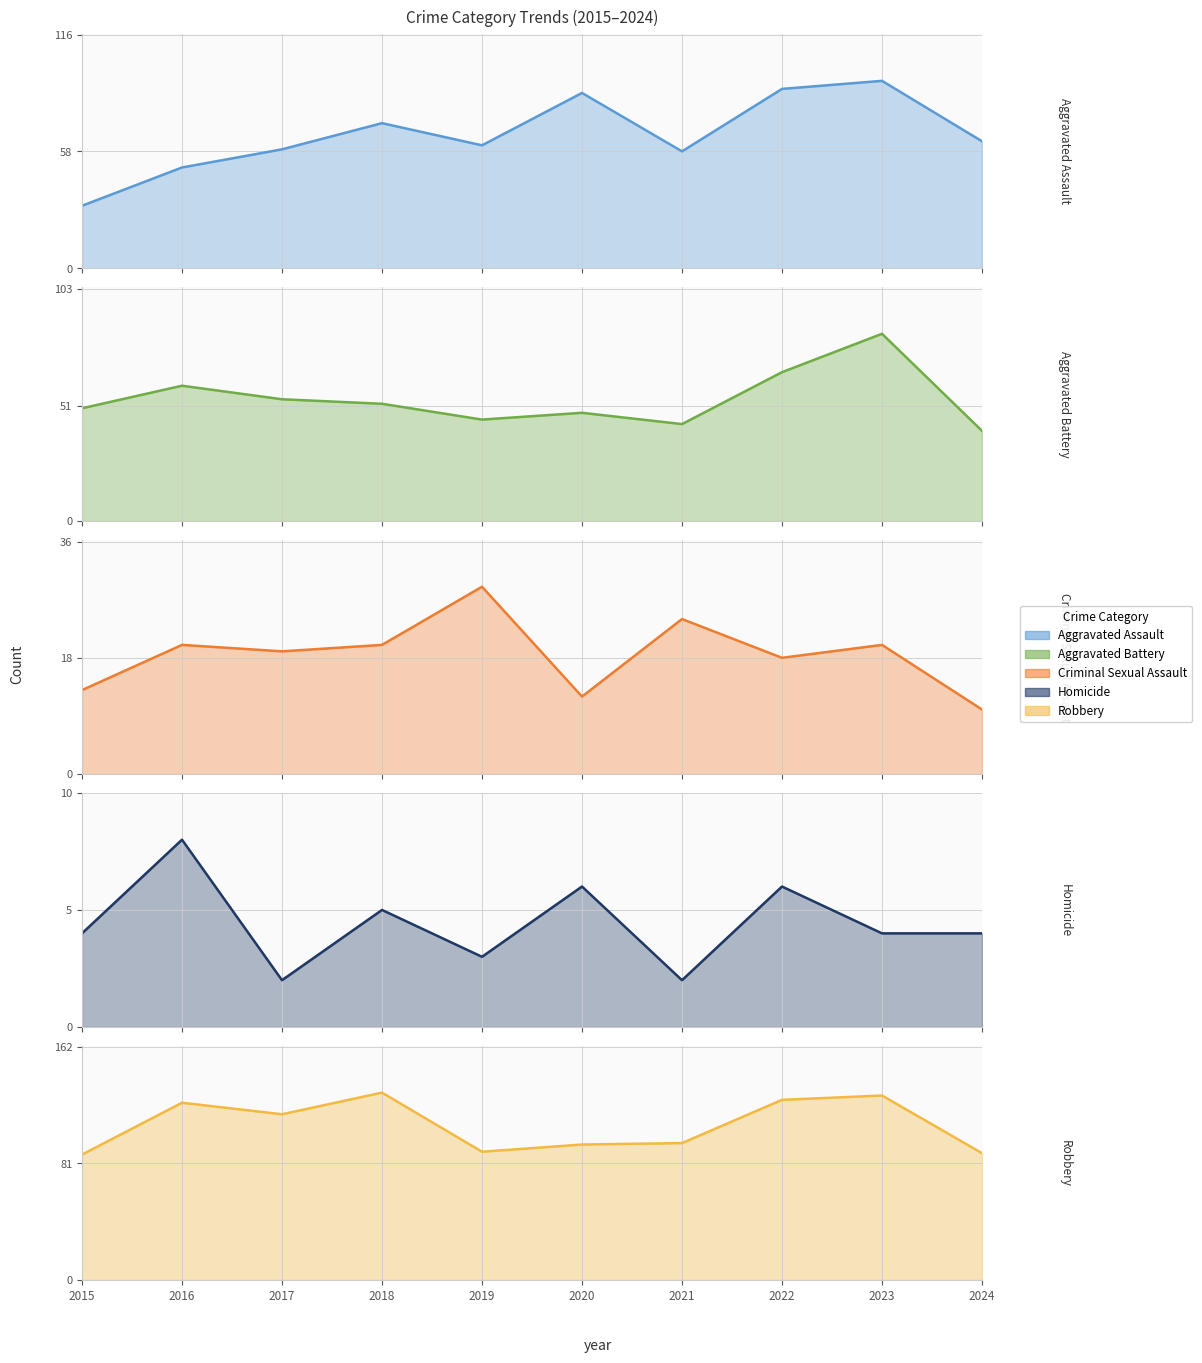

True or false: Aggravated Battery and Robbery intersect in this chart.

False